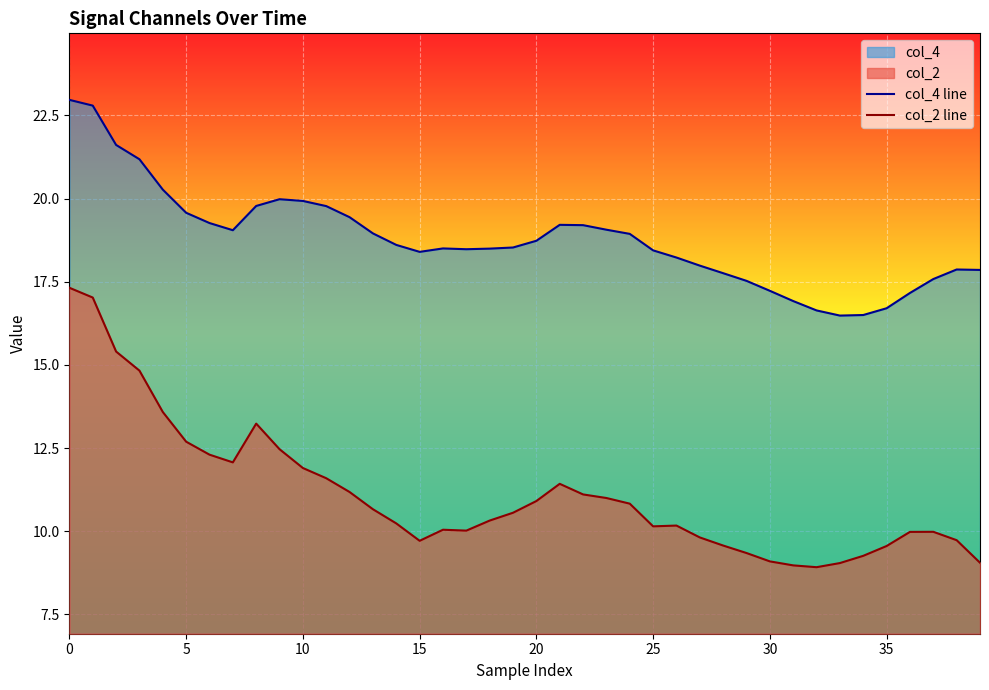

Between 12 and 34, which is larger?

12